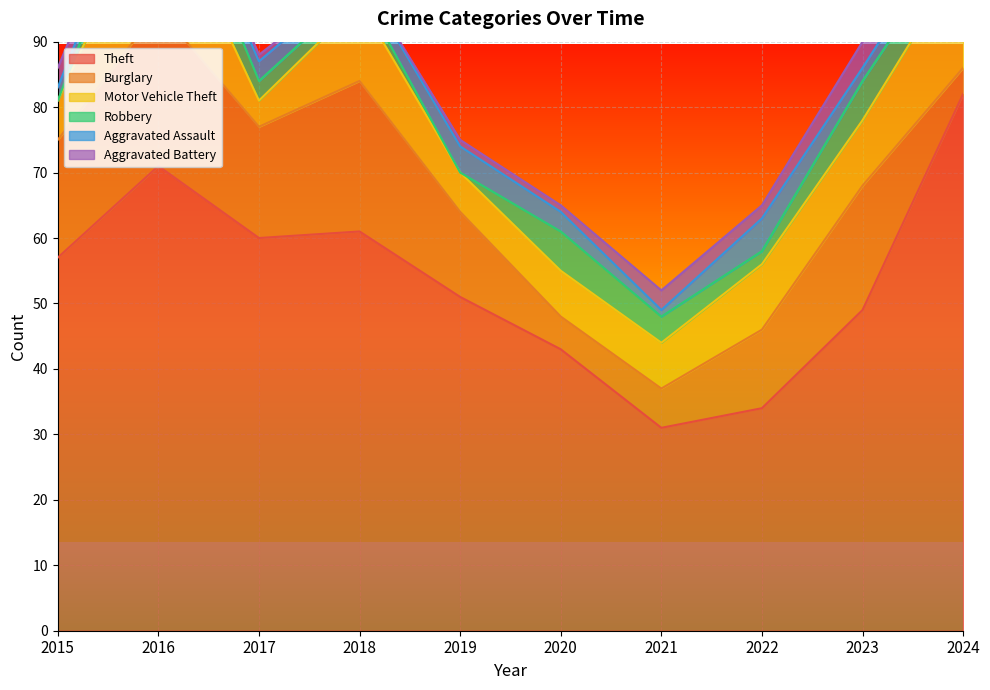

After their last crossing, which series has the higher values: Motor Vehicle Theft or Burglary?

Motor Vehicle Theft